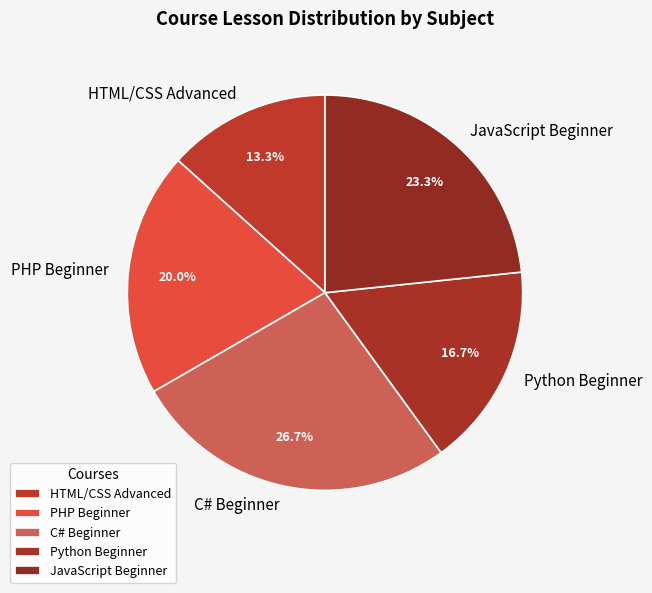

To the nearest percent, what is the difference between the largest and smallest slice percentages?

13%